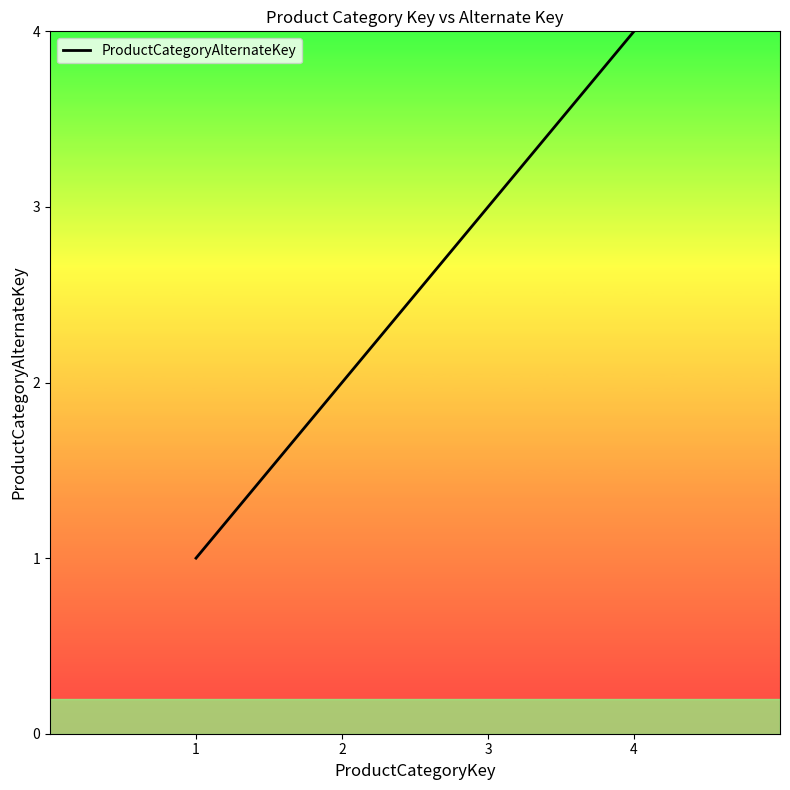

Reading left to right, transcribe all the data shown in this chart.

1	2	3	4